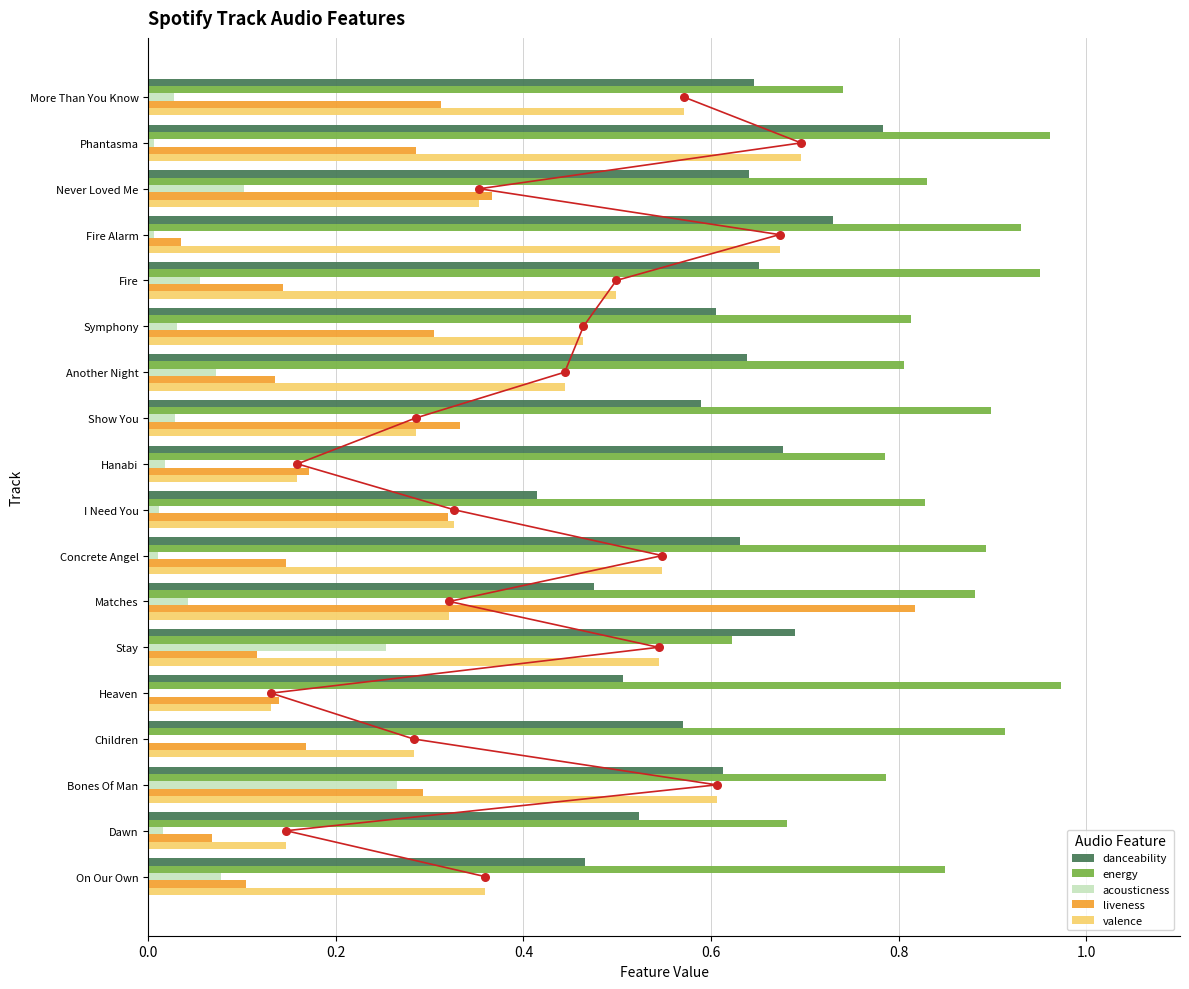

Is the value of liveness at Children greater than the value of energy at Another Night?

No